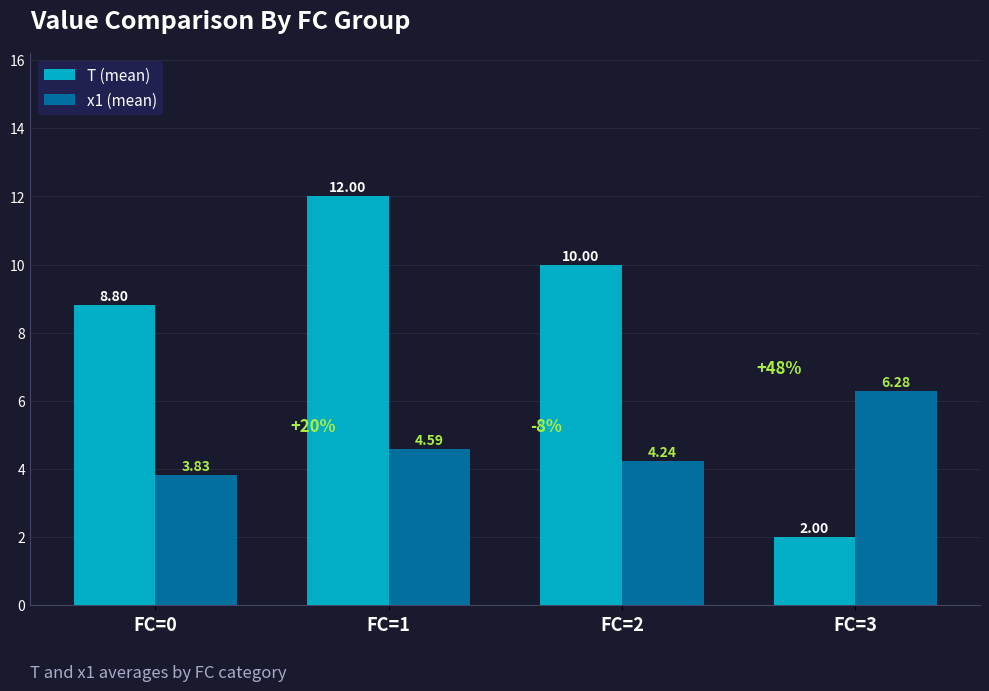

Rank the series by their average value, from highest to lowest.

T (mean), x1 (mean)